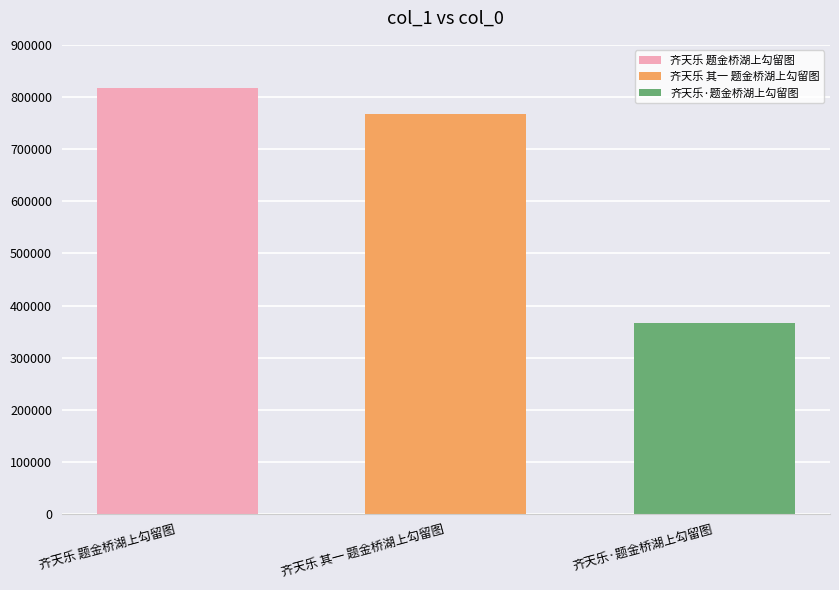

What value does the 齐天乐 其一 题金桥湖上勾留图 series have at 齐天乐 其一 题金桥湖上勾留图?

766446